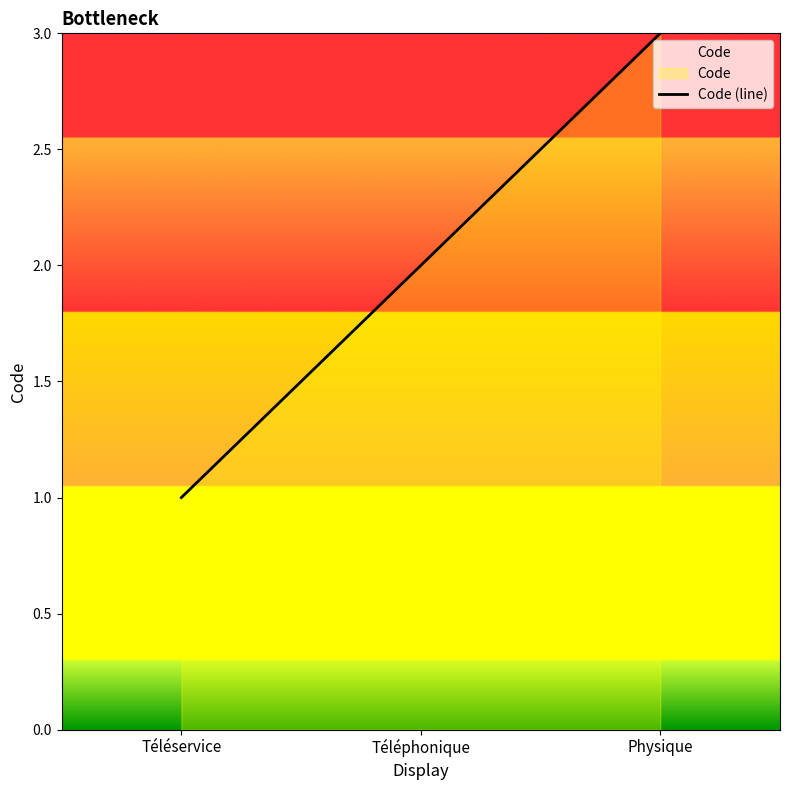

Where does the data first go above 2?

Physique